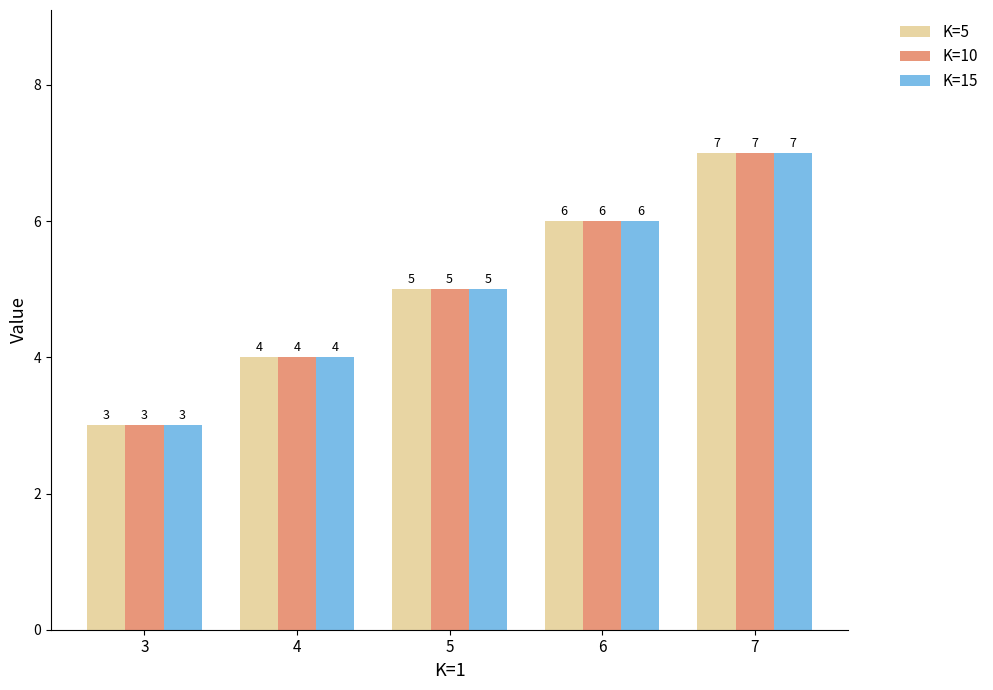

Rank the categories by K=15 value from lowest to highest.

3, 4, 5, 6, 7